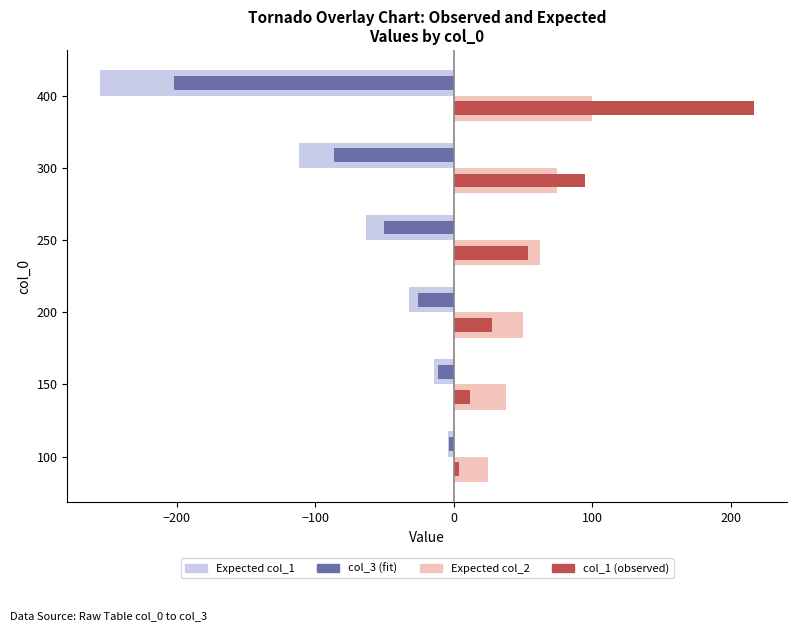

What is the average value of the col_1 (observed) series?

68.1